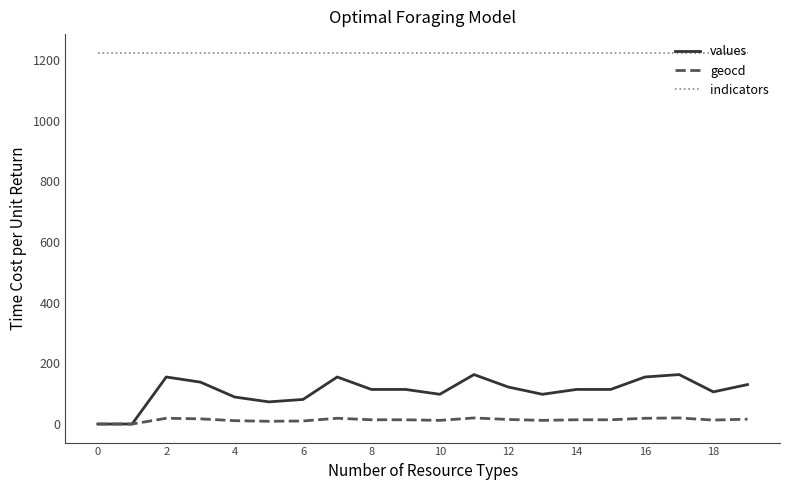

List the series in order of their peak value, highest first.

indicators, values, geocd